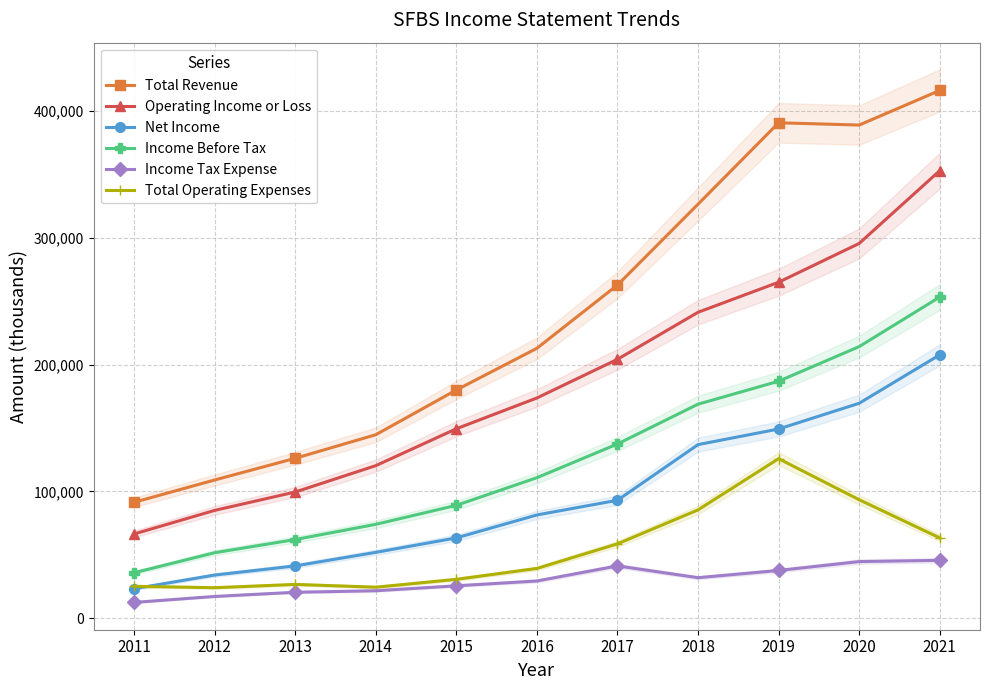

The Operating Income or Loss series shows 120300 at 2014. True or false?

True